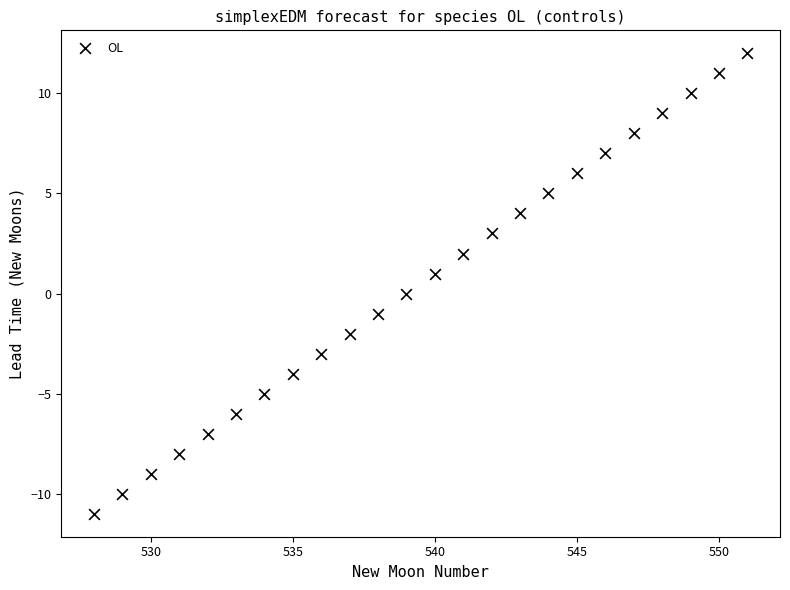

What is the range of Y values (max minus min)?

23